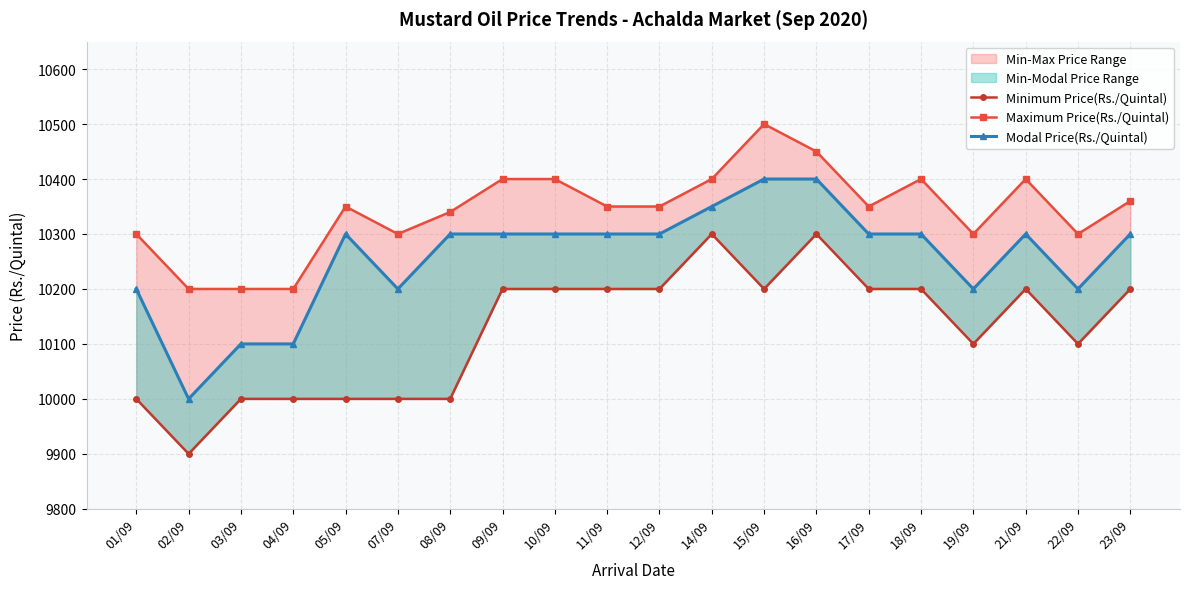

What is the lowest value of the Maximum Price(Rs./Quintal) series?

10200